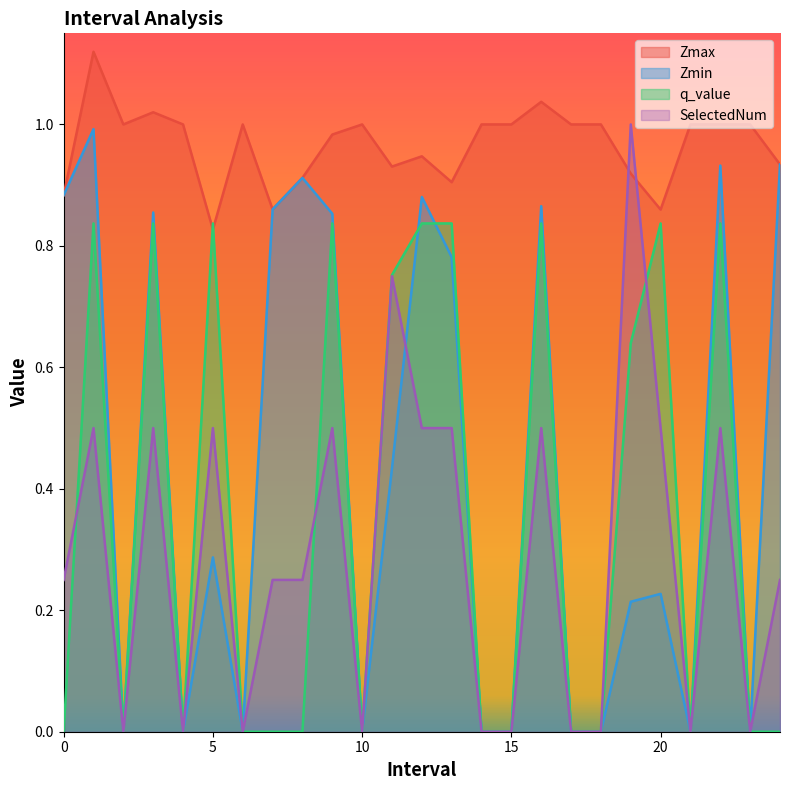

In SelectedNum, how many points are higher than both neighbors (excluding endpoints)?

8